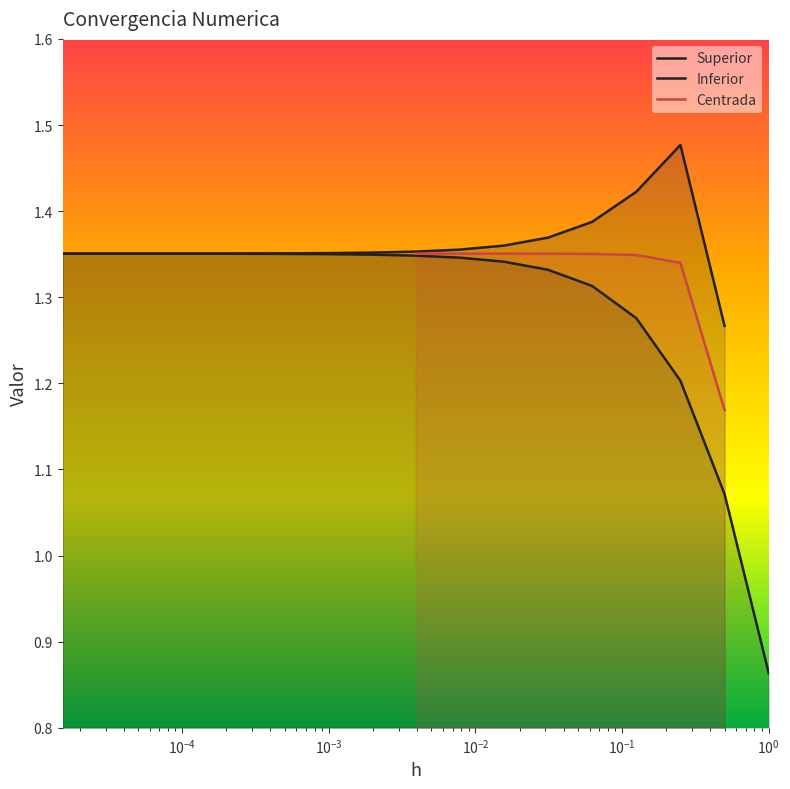

What is the minimum value shown in the chart?

0.9